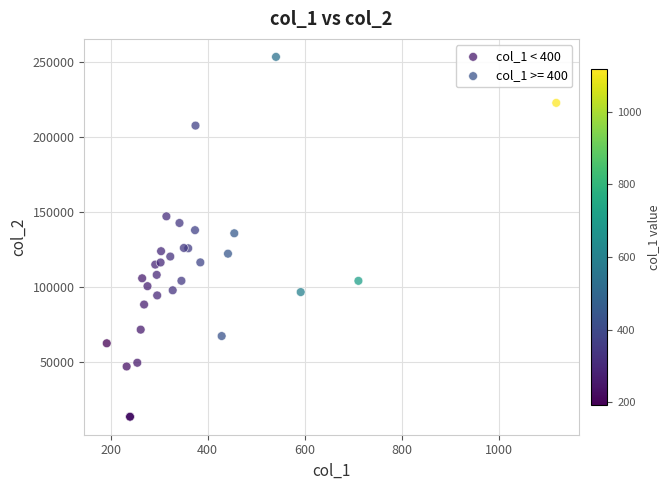

Which series reaches the maximum Y coordinate?

col_1 >= 400